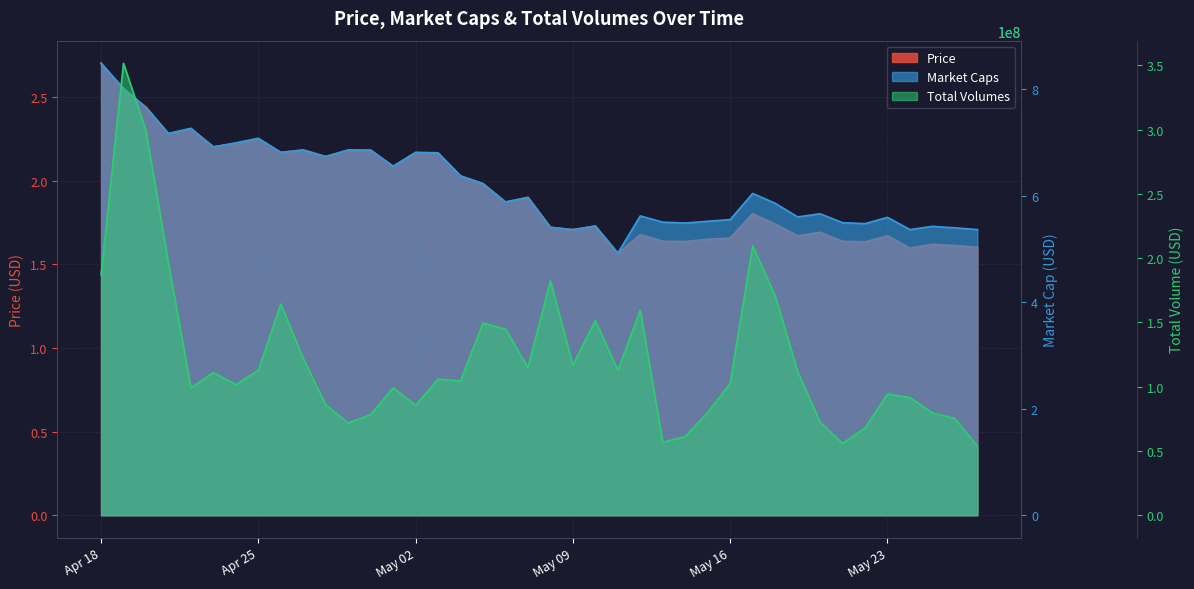

How many interior local valleys does the Market Caps series have?

12